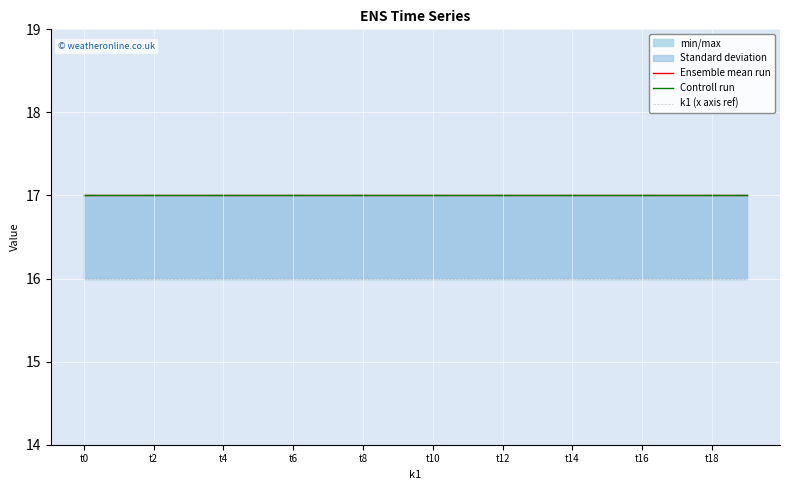

Does the chart display data point markers on the line(s)?

No